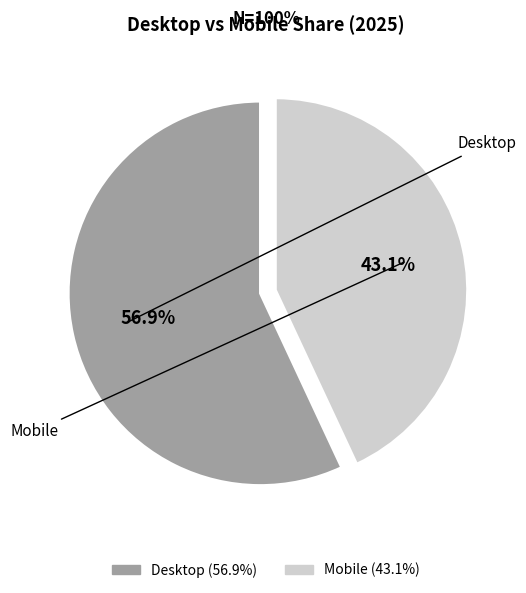

Combined, what portion of the pie is Mobile and Desktop?

100.0%